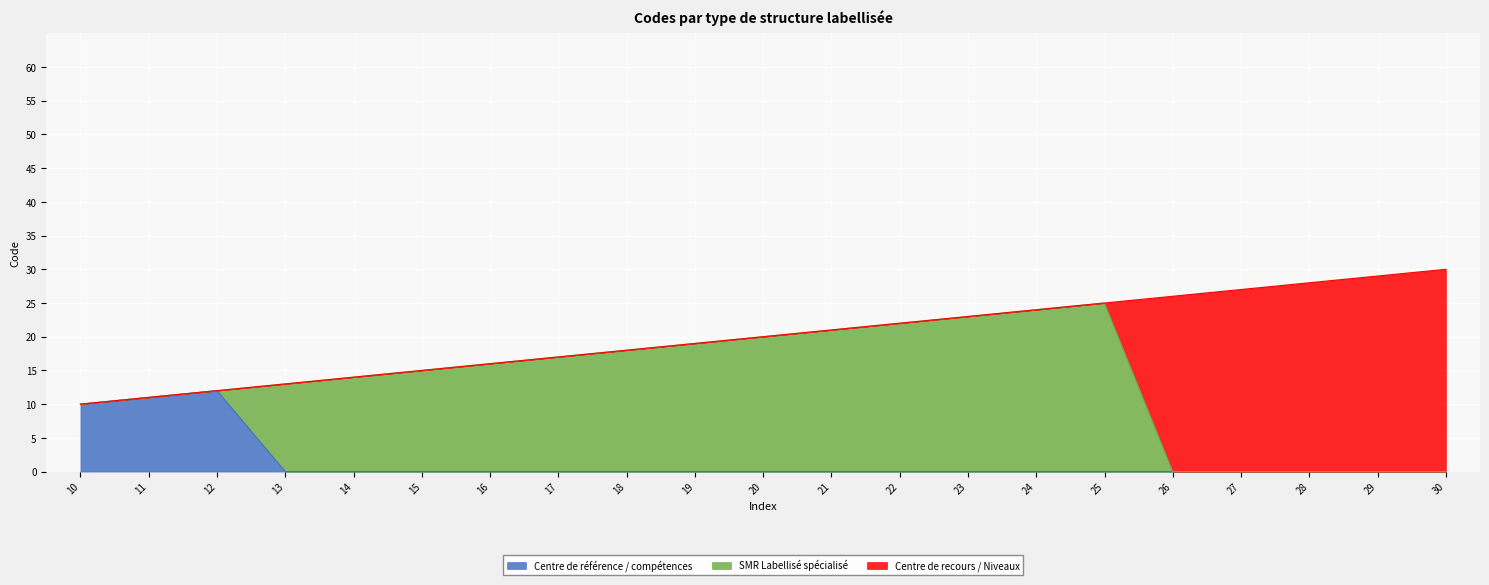

What is the spread (max minus min) of values at 25?

25